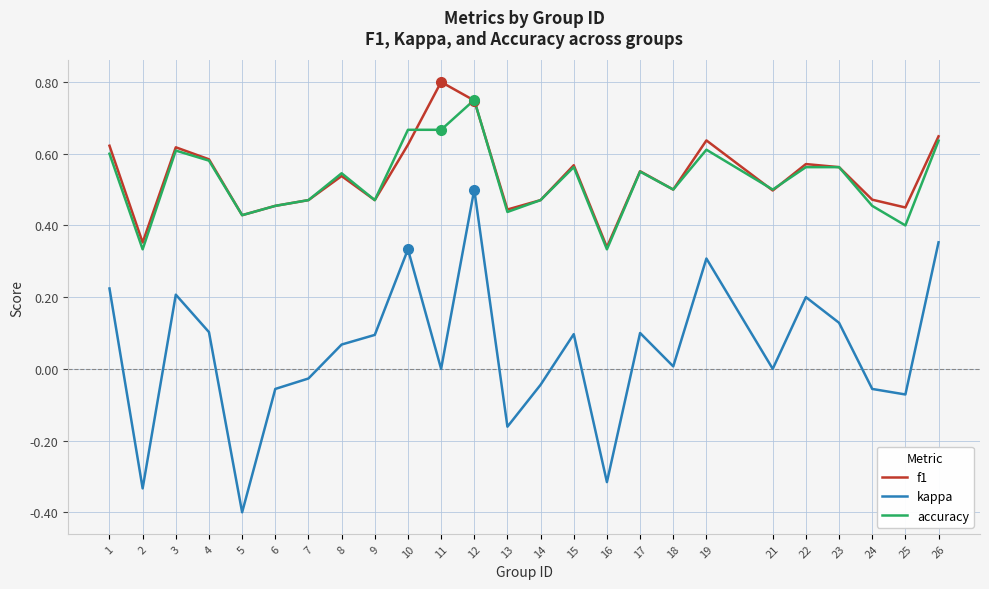

True or false: f1 has a value of 0.7 at 7.

False